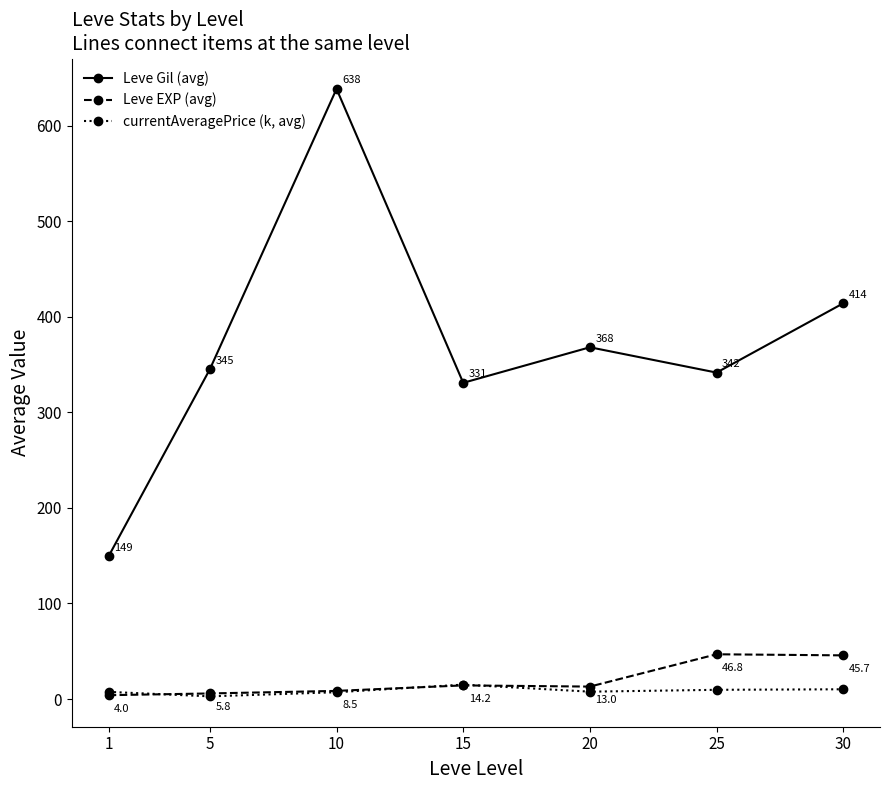

What is the maximum value for currentAveragePrice (k, avg)?

15.1